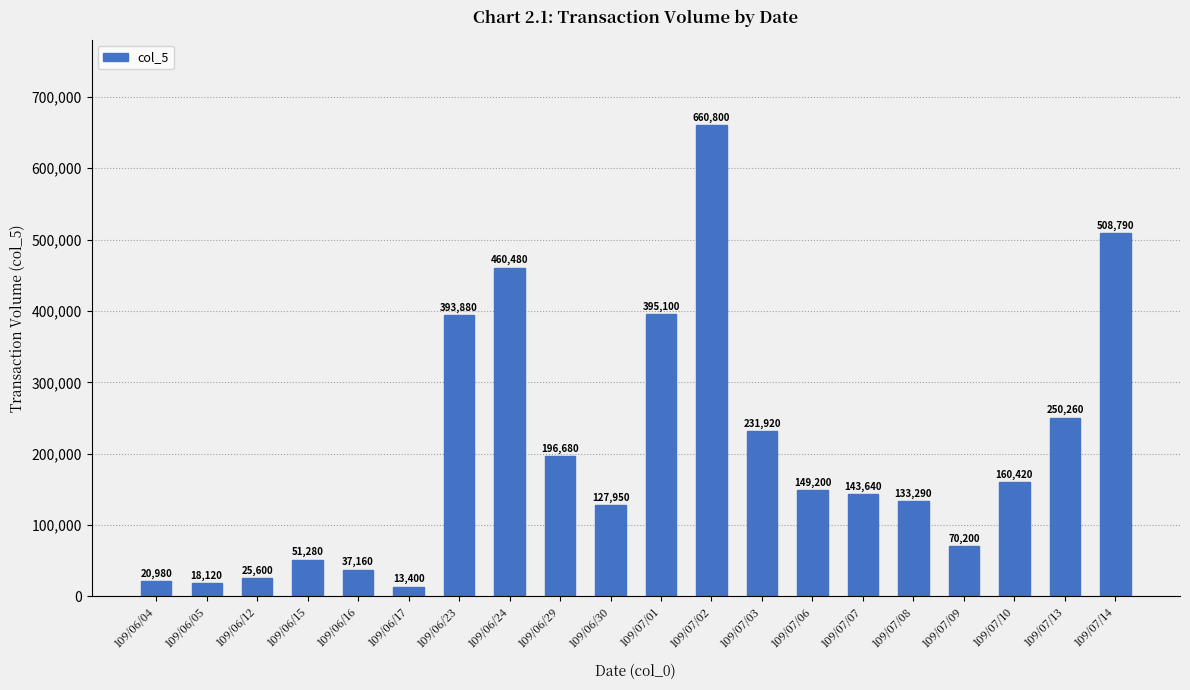

Approximately how many times larger is the value at 109/07/14 compared to 109/06/24?

1.1